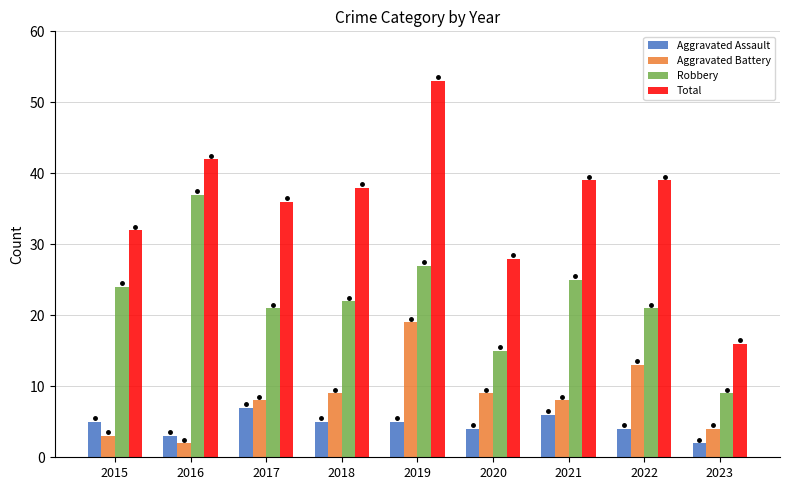

At which category does the chart reach its peak across all series?

2019